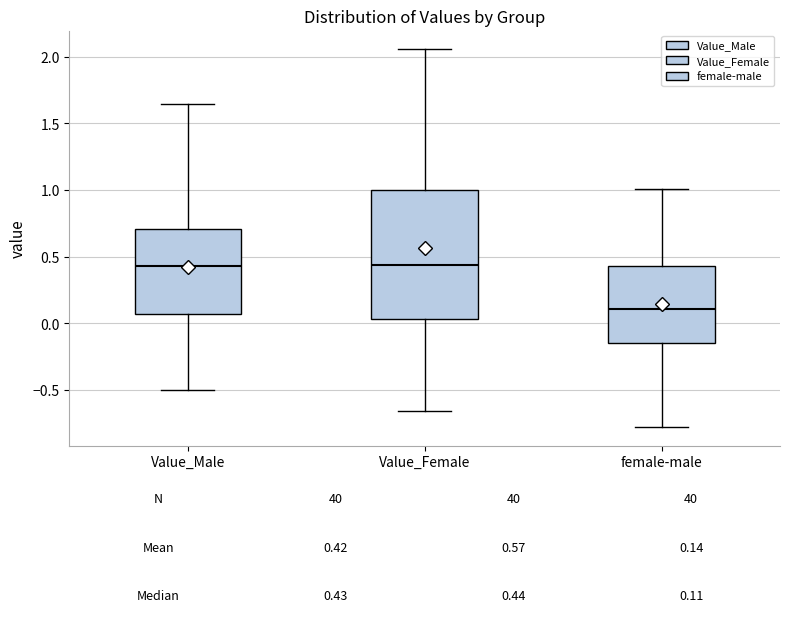

Which box's median line is the lowest?

female-male